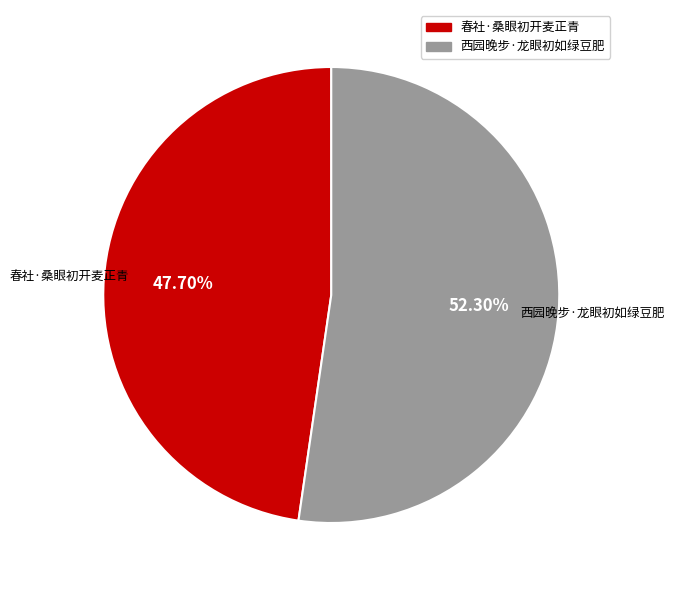

Does any single category account for the majority?

Yes